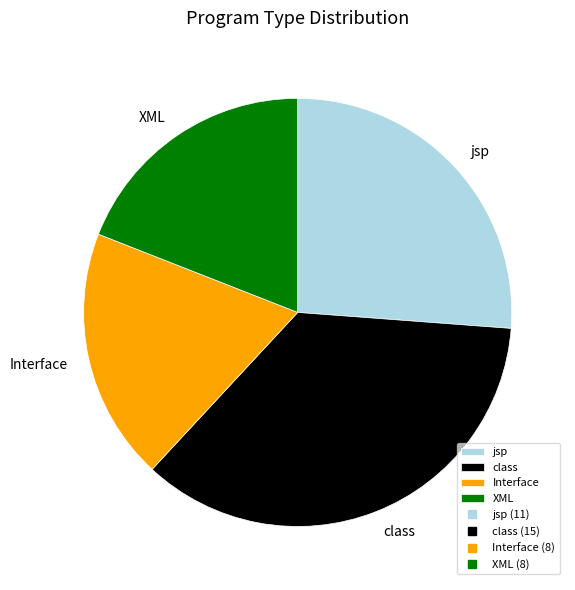

Which category has the biggest portion of the pie?

class